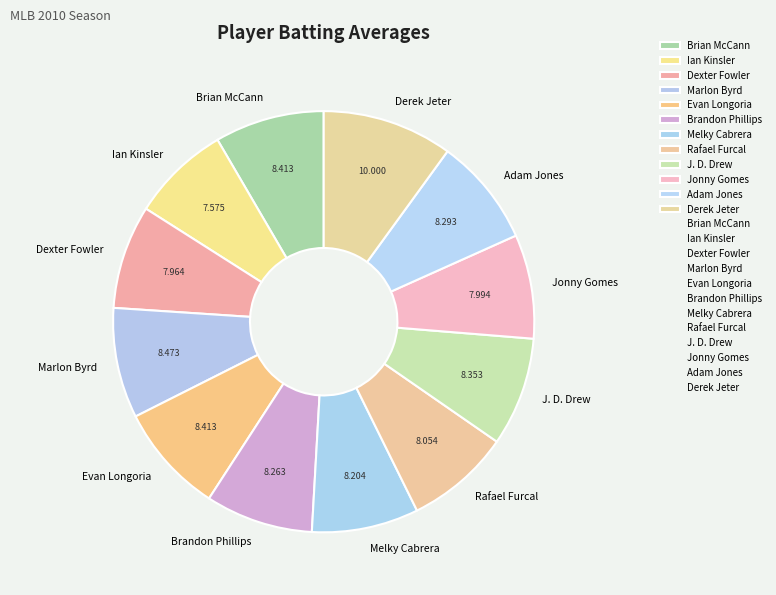

Is there a majority slice in this chart?

No